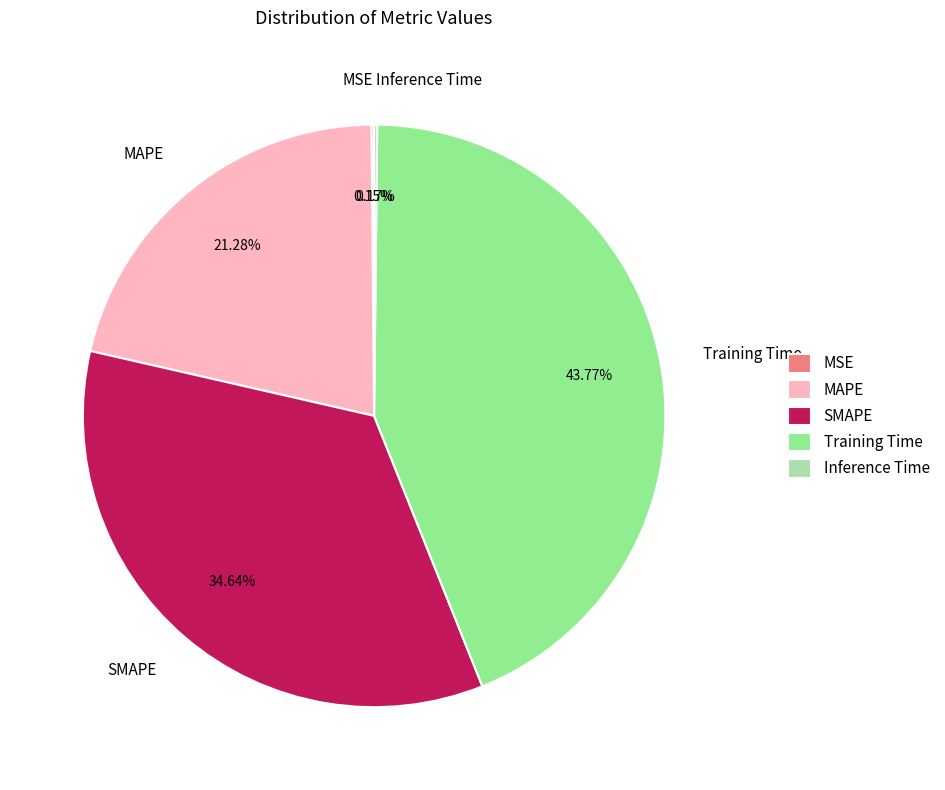

Approximately how many times larger is the value at MAPE compared to Training Time?

0.5